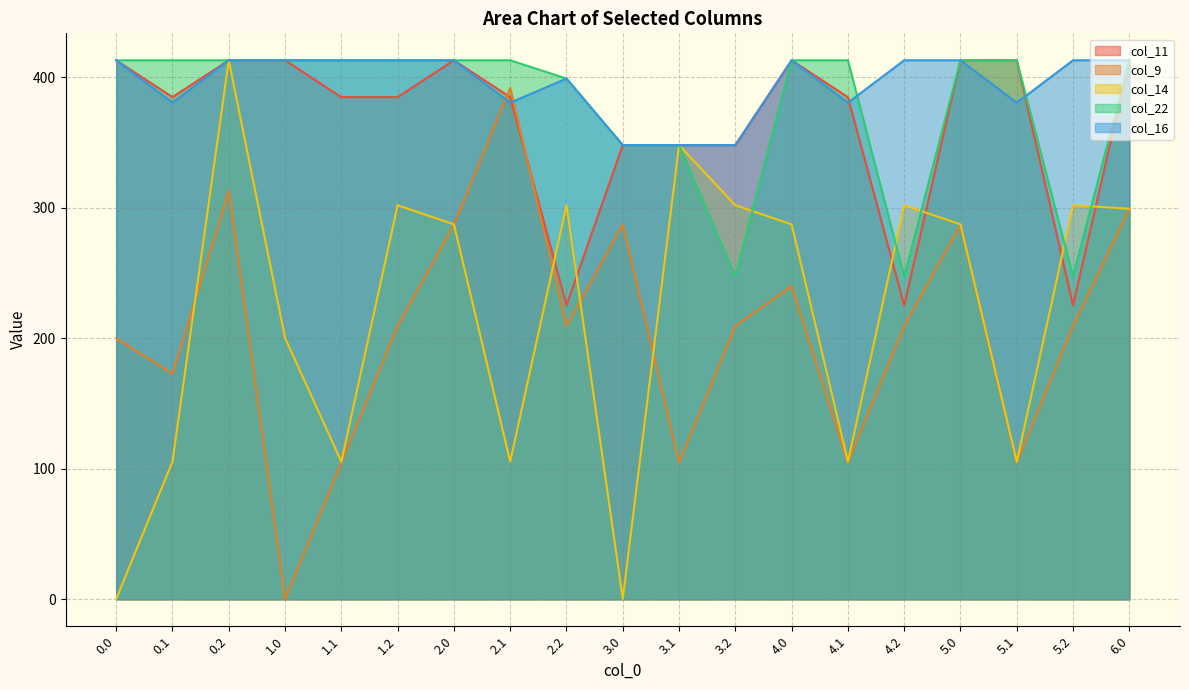

True or false: col_14 and col_22 cross at least once.

True